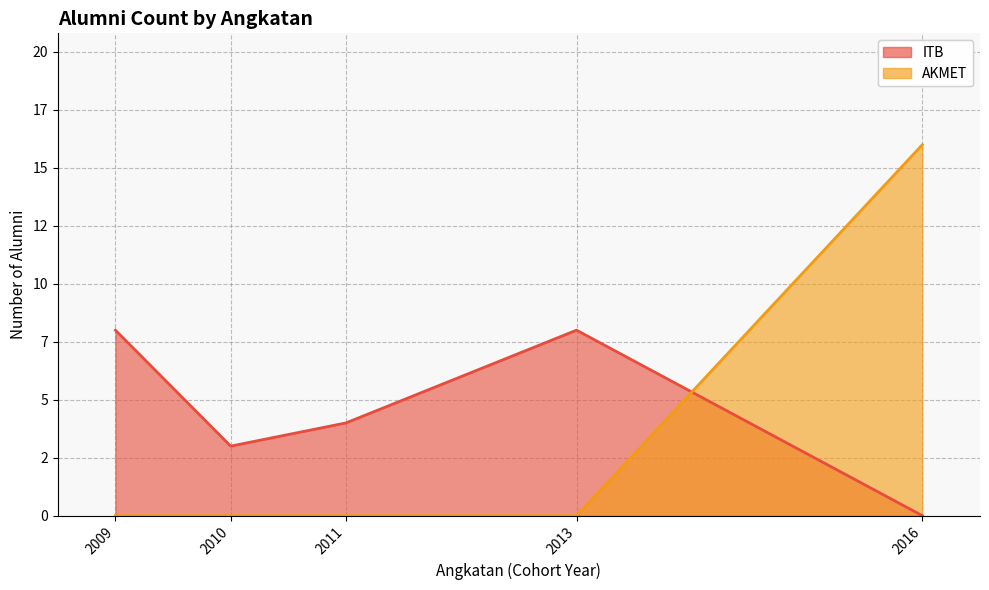

Which series has the largest range (max minus min)?

AKMET (line)